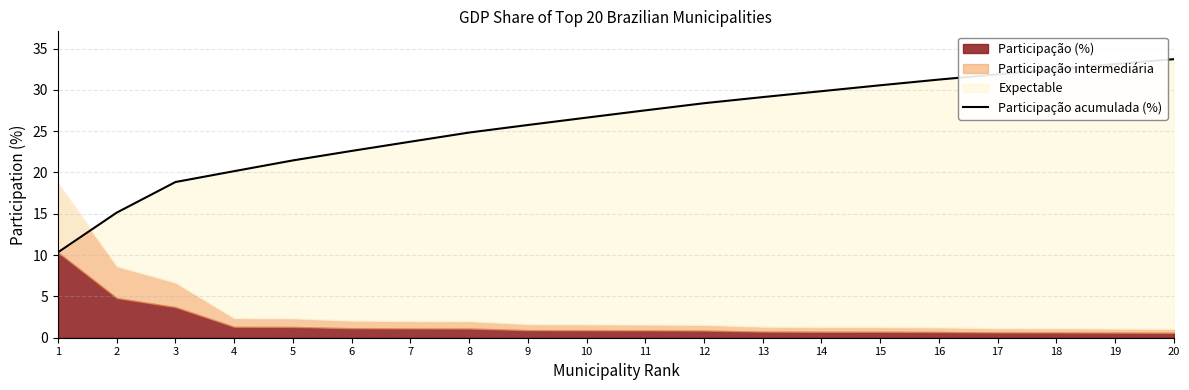

Which label corresponds to the smallest value in the chart?

1